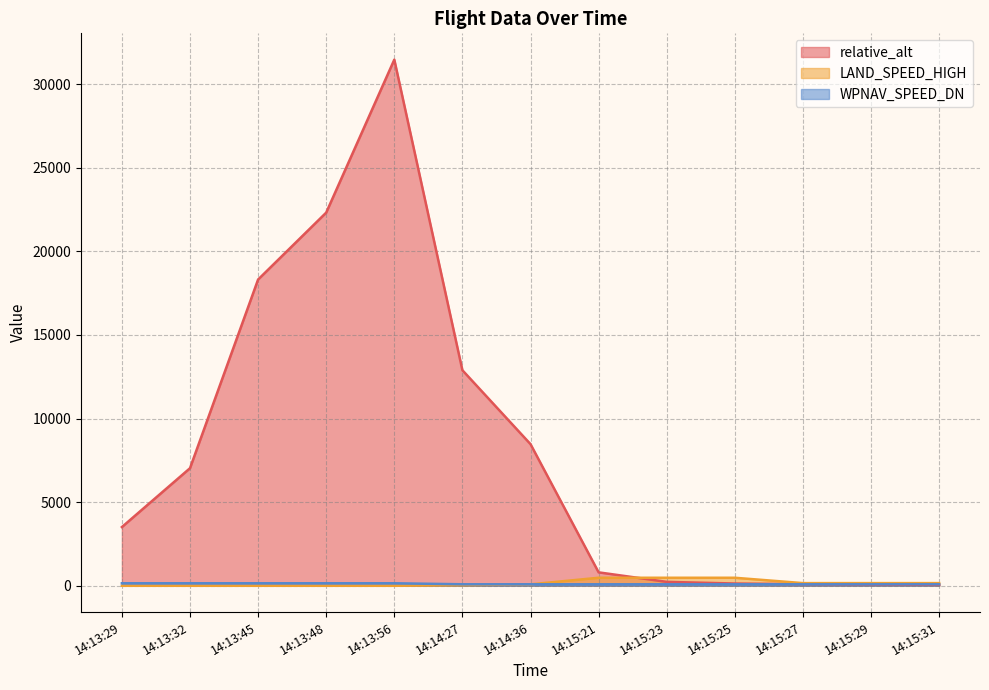

How many lines are shown in the chart?

3